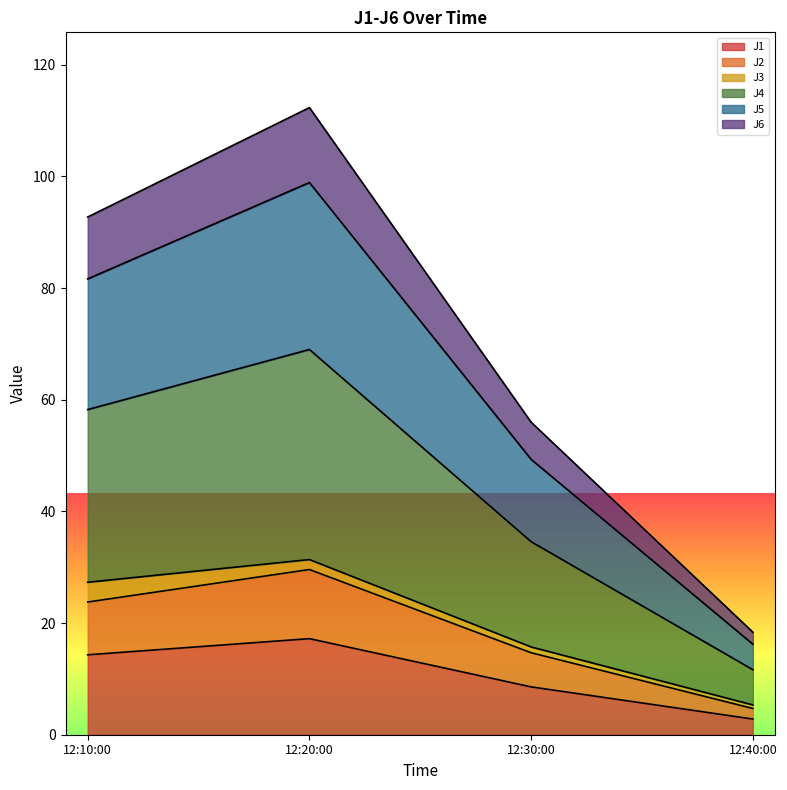

True or false: J1 has a value of 23.3 at 12:20:00.

False